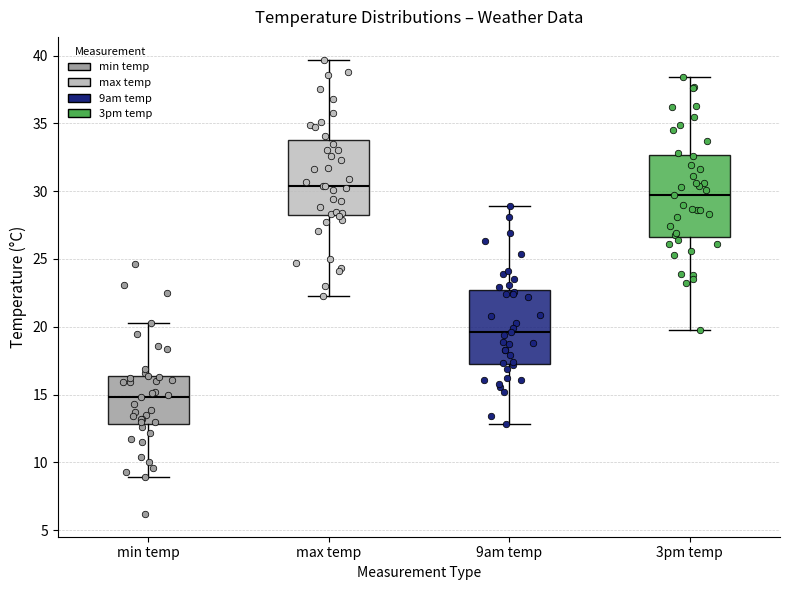

Where does the upper whisker of the box for 3pm temp end on the y-axis? The values are not printed on the chart, so give them approximately, as read against the axis.

38.5